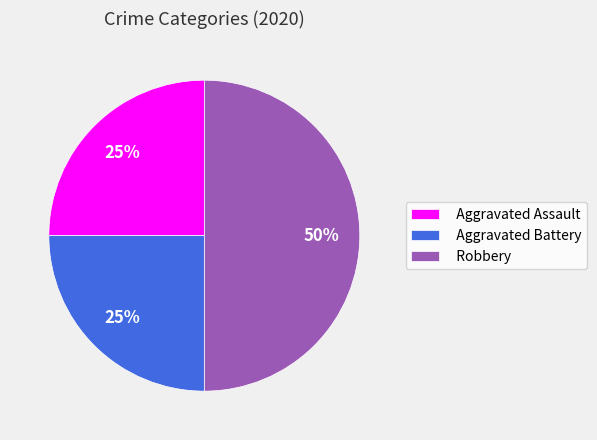

Count the number of slices in the pie.

3